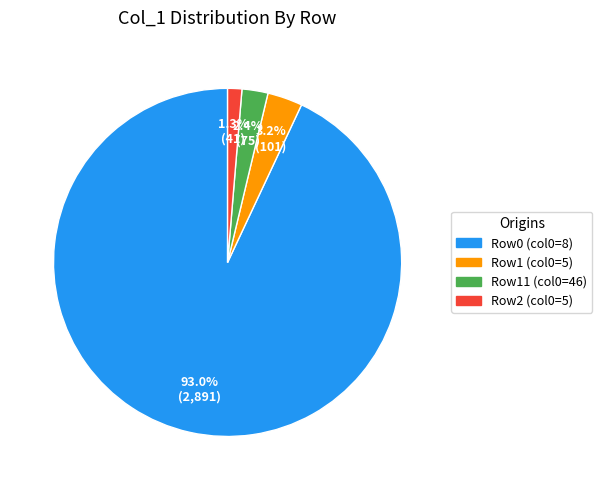

To the nearest percent, what is the difference between the largest and smallest slice percentages?

92%